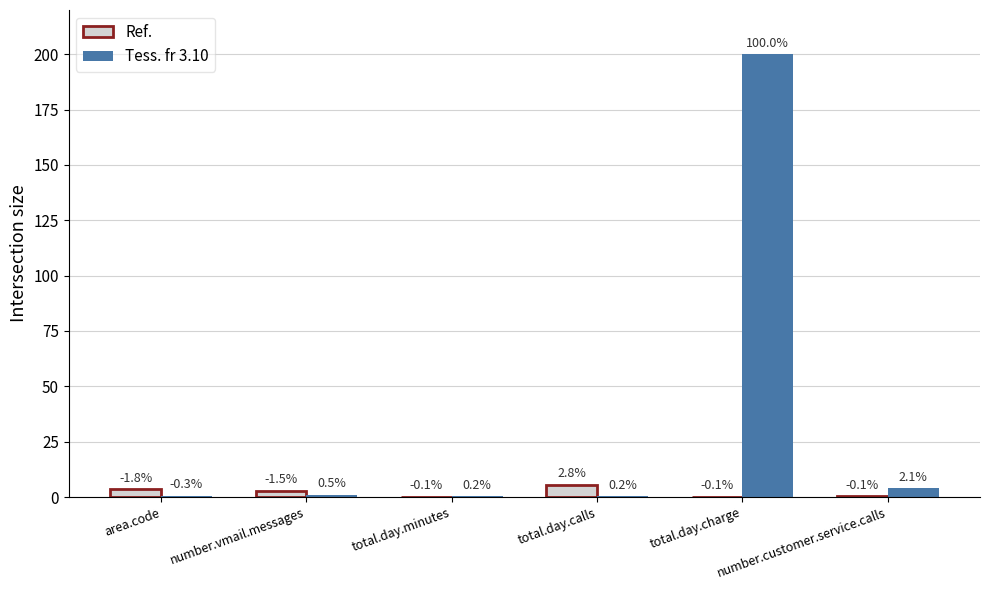

True or false: Tess. fr 3.10 has a value of 5.5 at number.customer.service.calls.

False